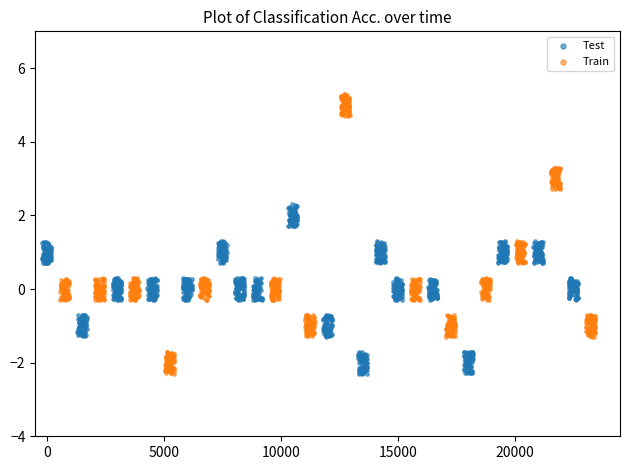

Which series contains the highest Y value?

Train